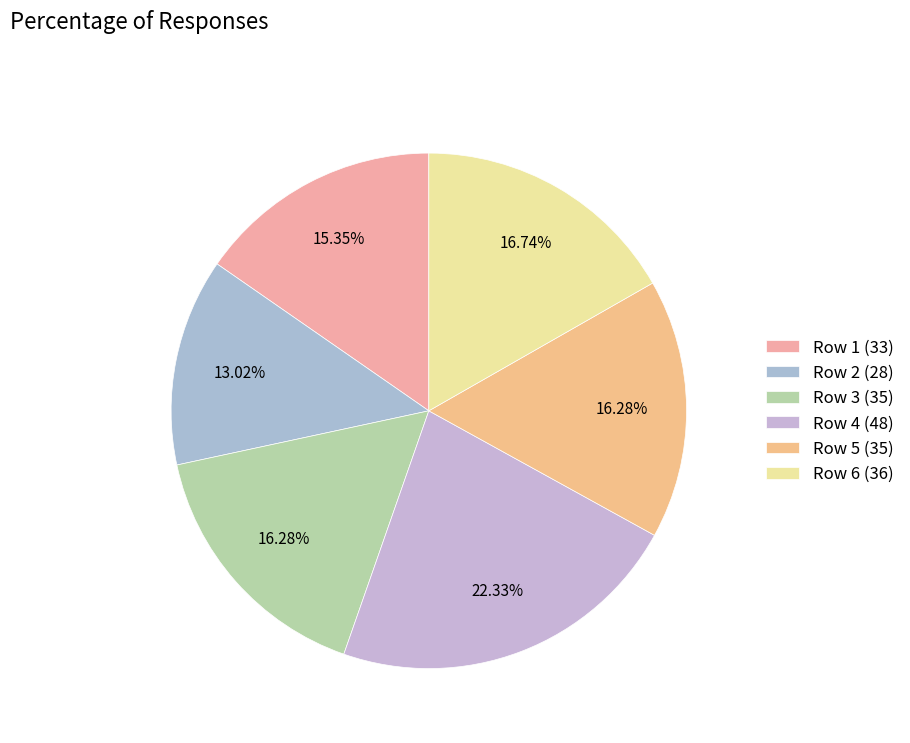

Count the number of slices in the pie.

6